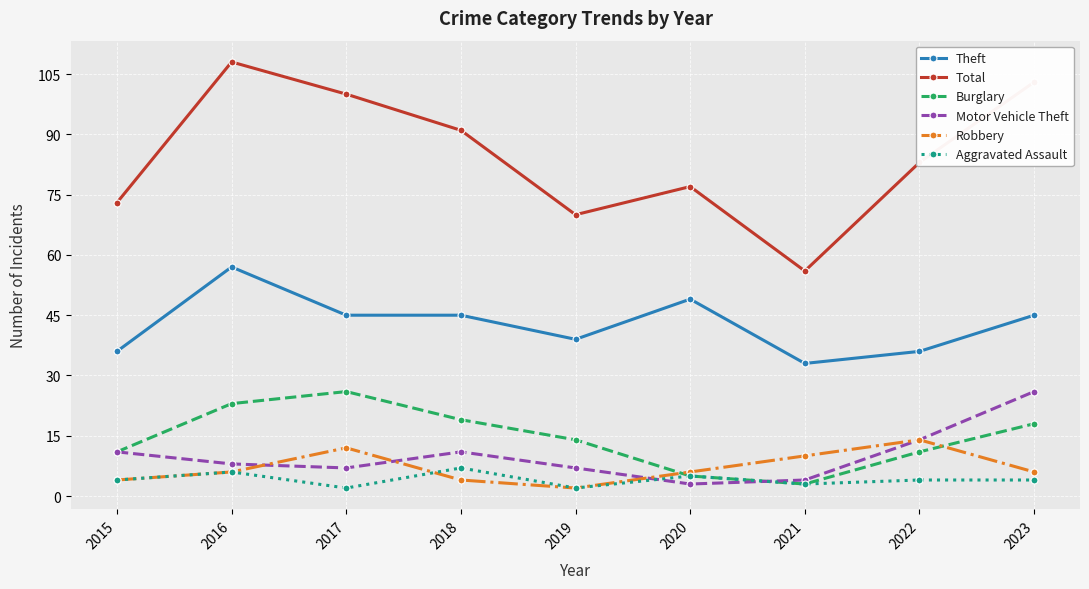

True or false: Total has more than 2 points higher than both neighbors.

False